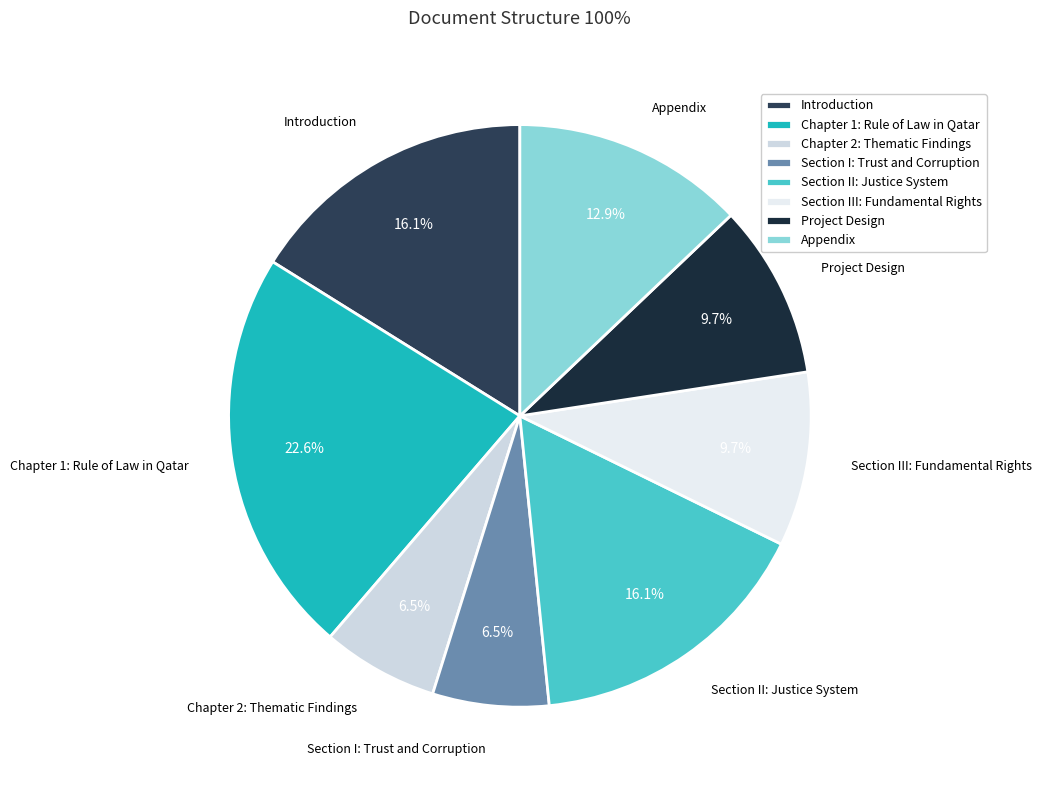

Rank the categories by value from lowest to highest.

Chapter 2: Thematic Findings, Section I: Trust and Corruption, Section III: Fundamental Rights, Project Design, Appendix, Introduction, Section II: Justice System, Chapter 1: Rule of Law in Qatar